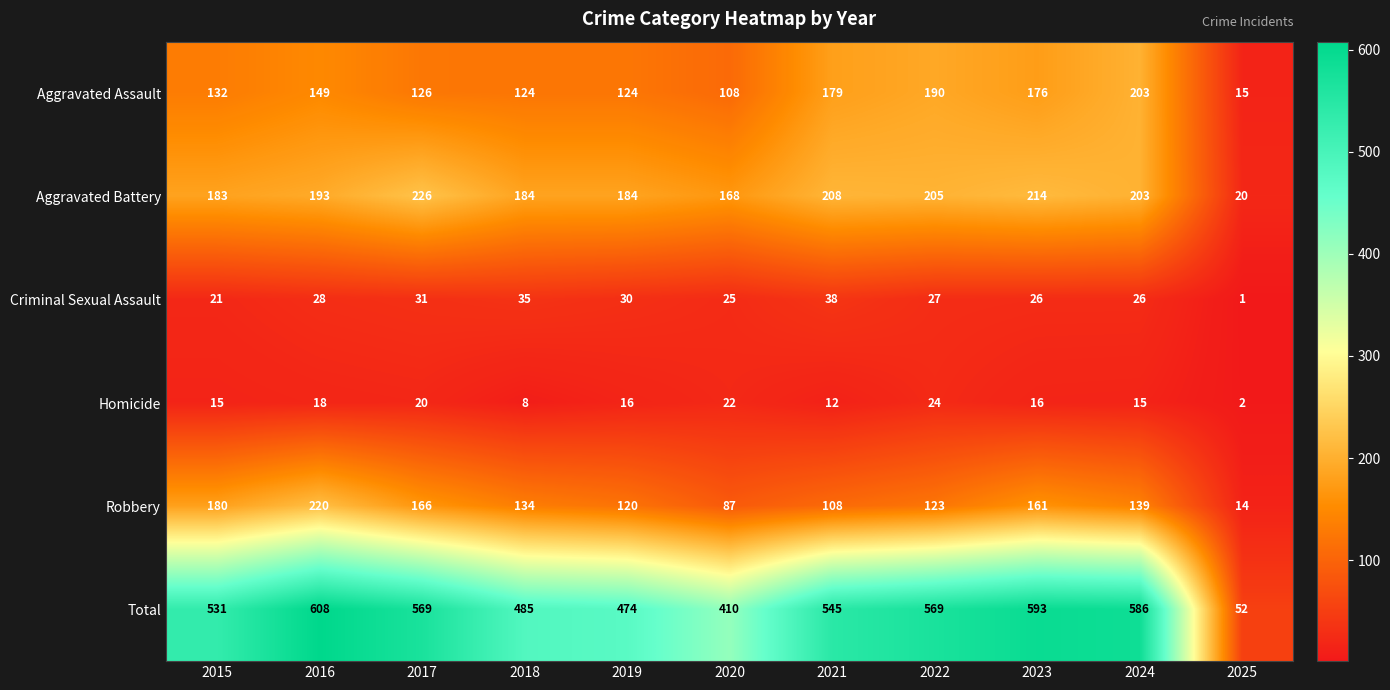

What is the maximum value shown in the chart?

608